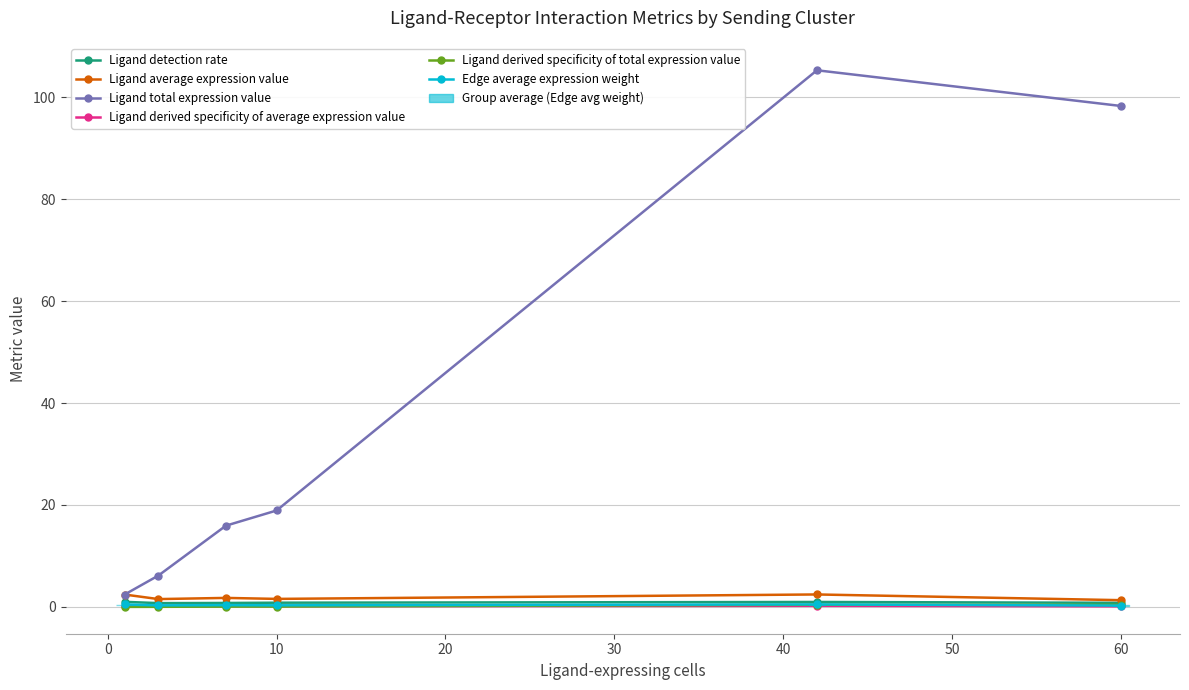

How many lines are shown in the chart?

6